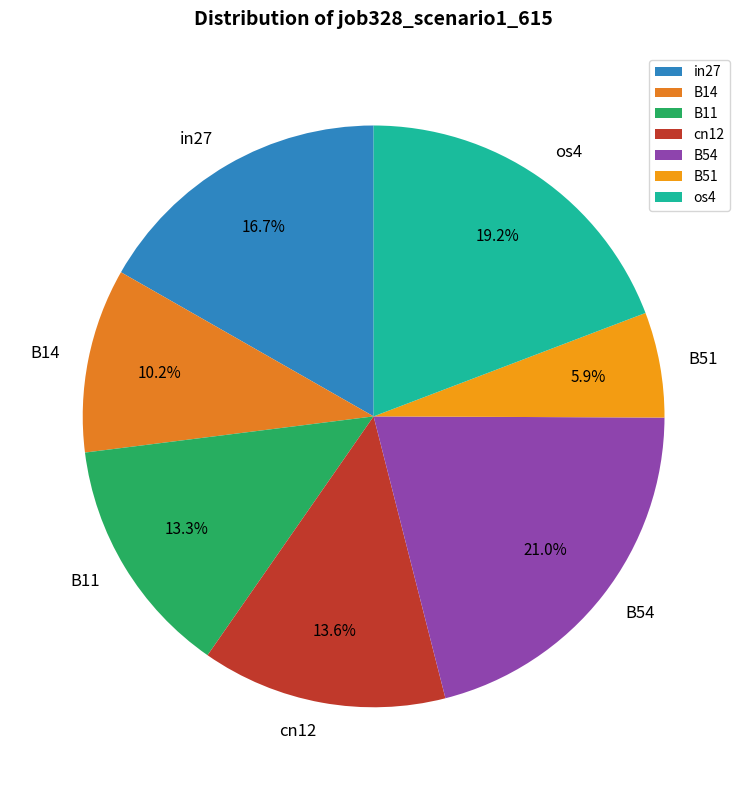

Combined, what portion of the pie is B54 and os4?

40.2%